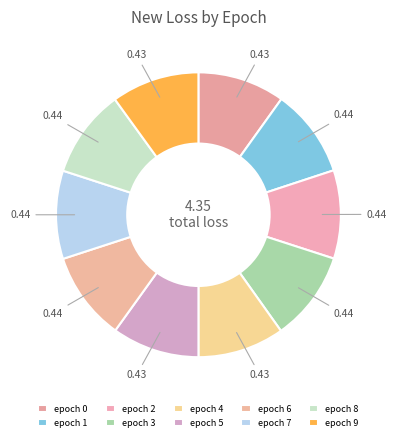

Rank the categories by value from highest to lowest.

epoch 3, epoch 6, epoch 1, epoch 2, epoch 8, epoch 7, epoch 9, epoch 5, epoch 0, epoch 4